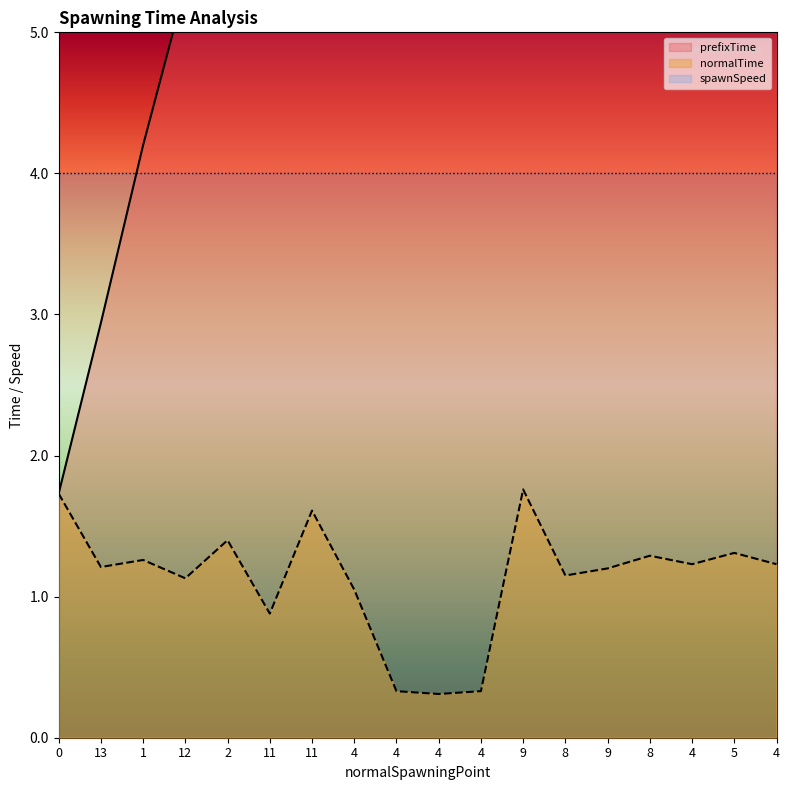

What is the sum of the normalTime values at 8 and 4?

2.3